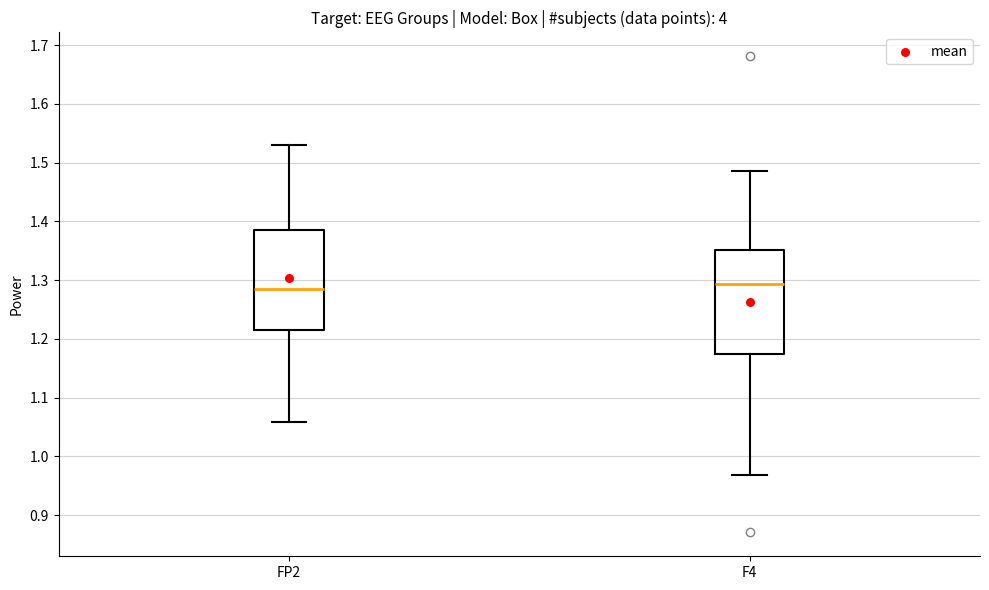

Reading left to right, read every box against the y-axis: the position of its median line, the range the box covers, and the ends of its whiskers. The values are not printed on the chart, so give them approximately, as read against the axis.

FP2: median 1.28, box 1.21 to 1.38, whiskers 1.06 to 1.53
F4: median 1.29, box 1.17 to 1.35, whiskers 0.97 to 1.49